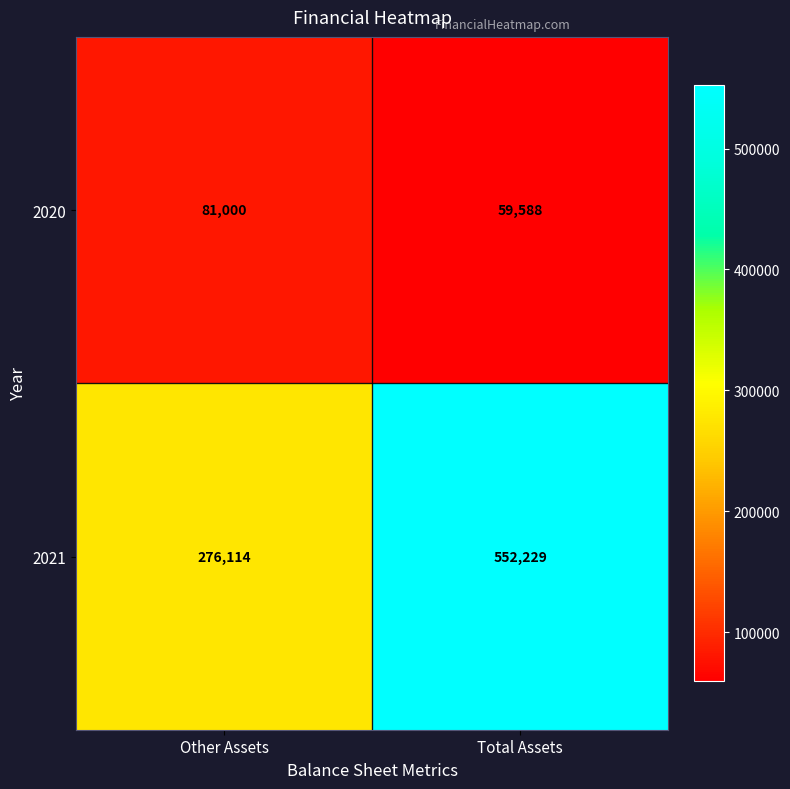

Which series has the largest range (max minus min)?

2021